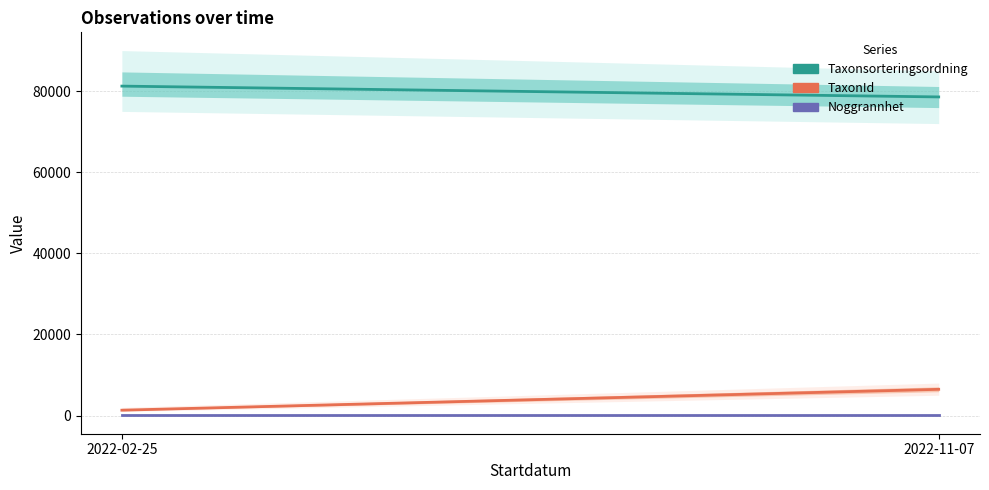

Does the chart have visible grid lines?

Yes